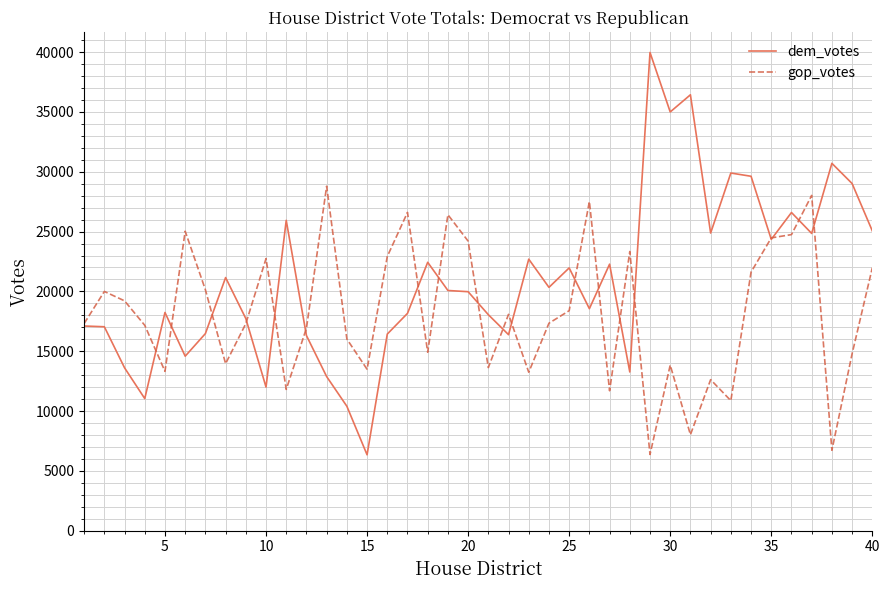

What is the difference between the second highest and minimum values in the dem_votes series?

30099